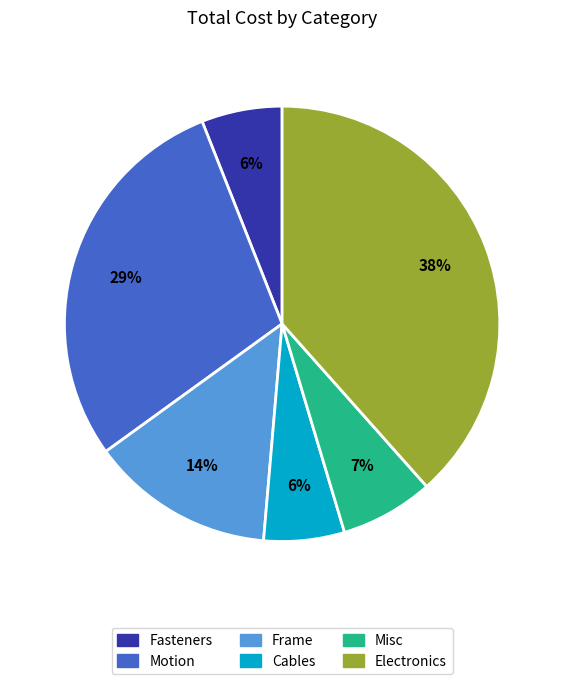

Count the number of slices in the pie.

6